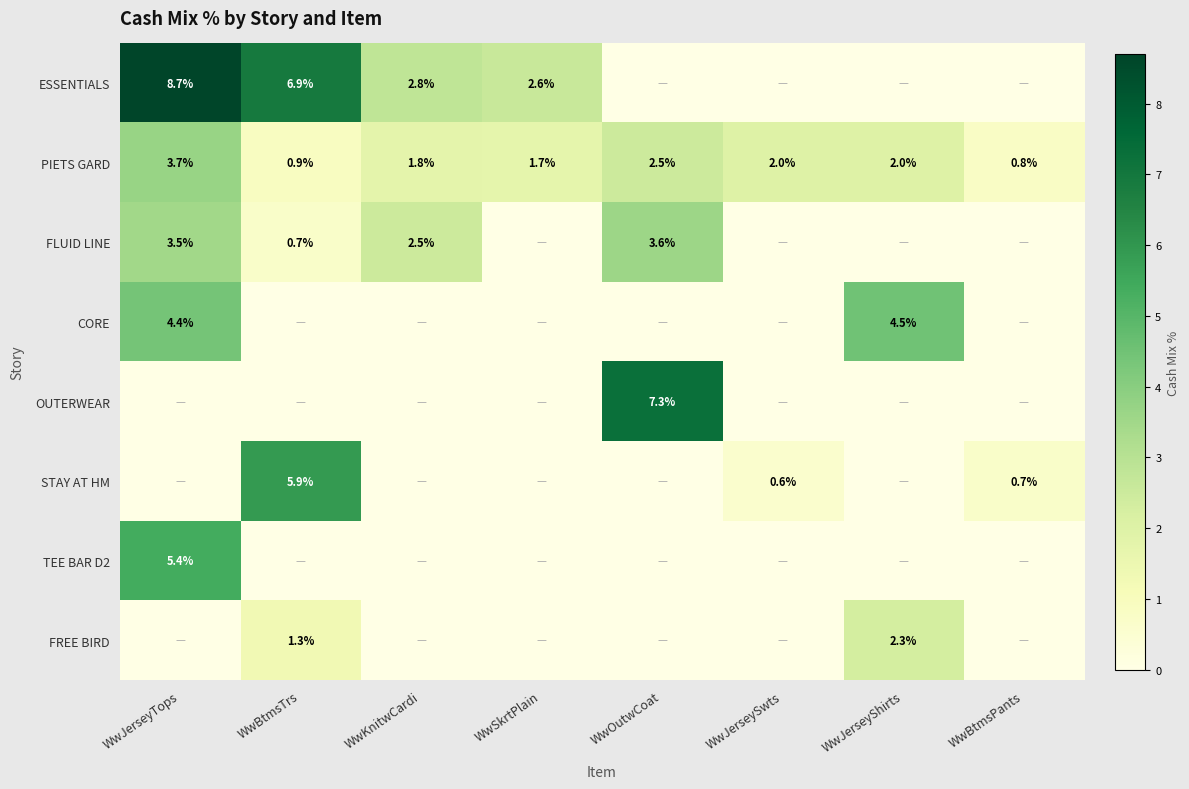

Is the value of PIETS GARD at WwKnitwCardi greater than the value of FREE BIRD at WwBtmsTrs?

Yes